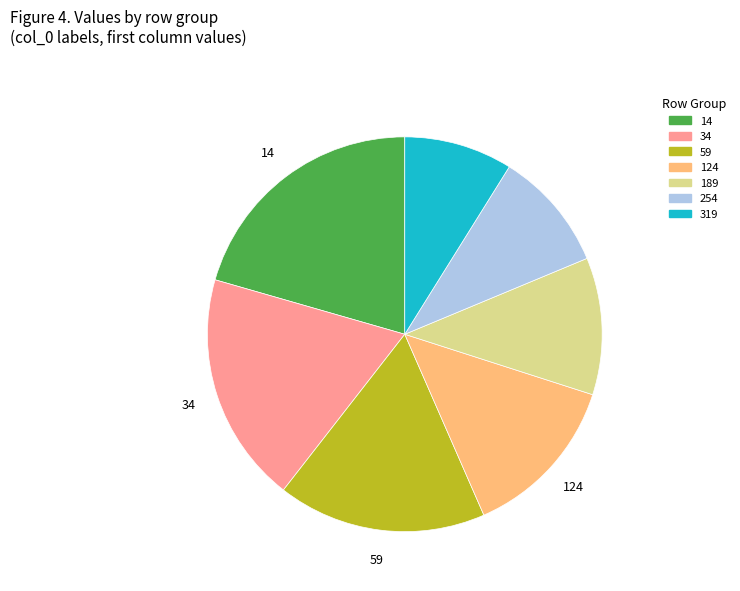

Is the sum of 124 and 254 greater than half?

No